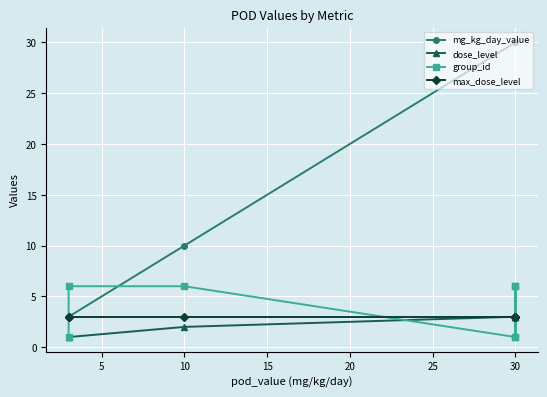

What are all the series names shown in the legend?

mg_kg_day_value, dose_level, group_id, max_dose_level